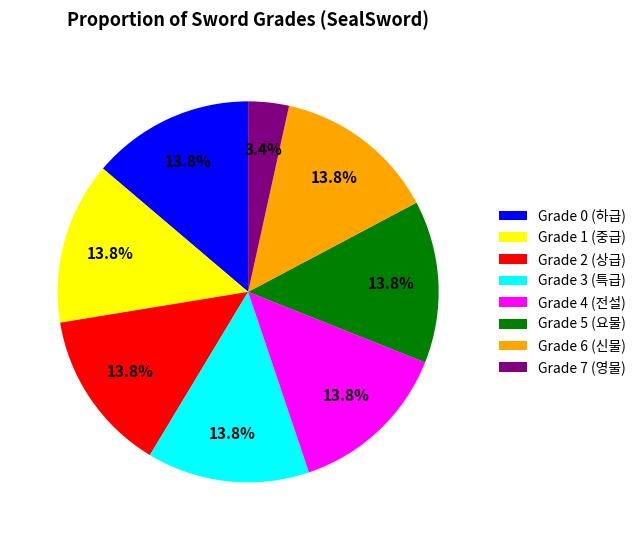

Count the number of slices in the pie.

8